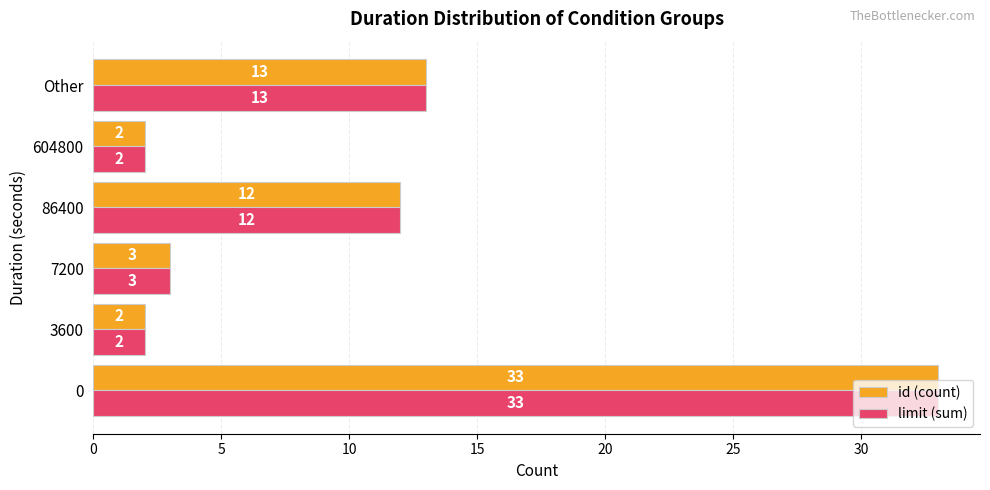

Where is id (count) nearest to the value 17?

Other